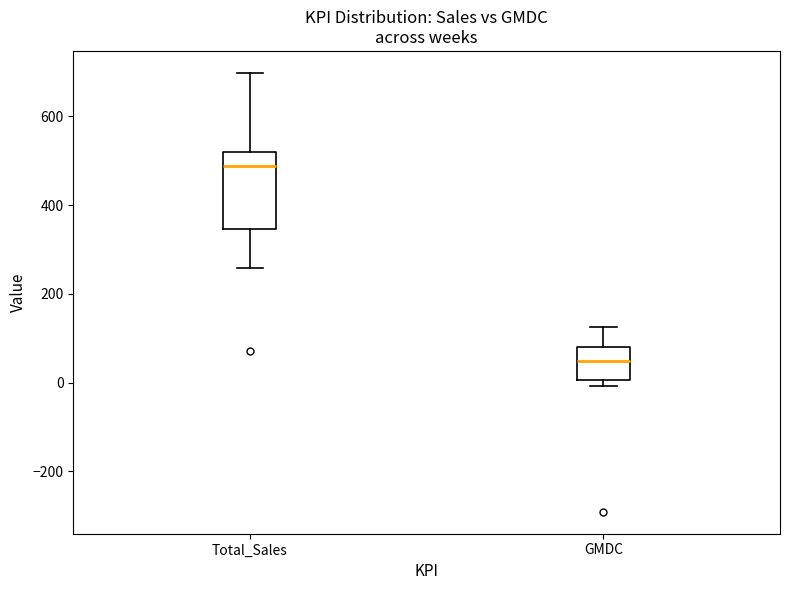

Which box has the lowest median line?

GMDC